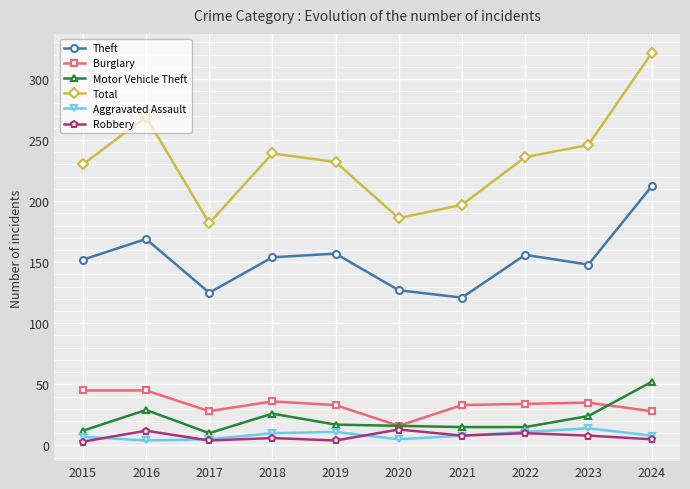

Is the value of Theft at 2018 greater than the value of Motor Vehicle Theft at 2016?

Yes